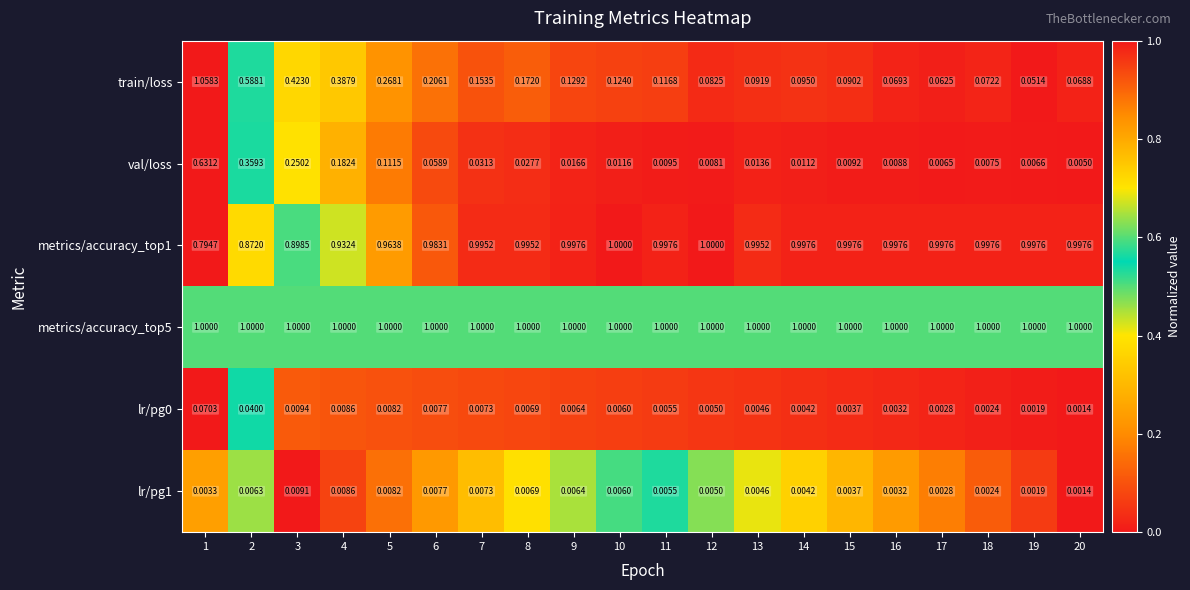

Which series has the largest range (max minus min)?

train/loss